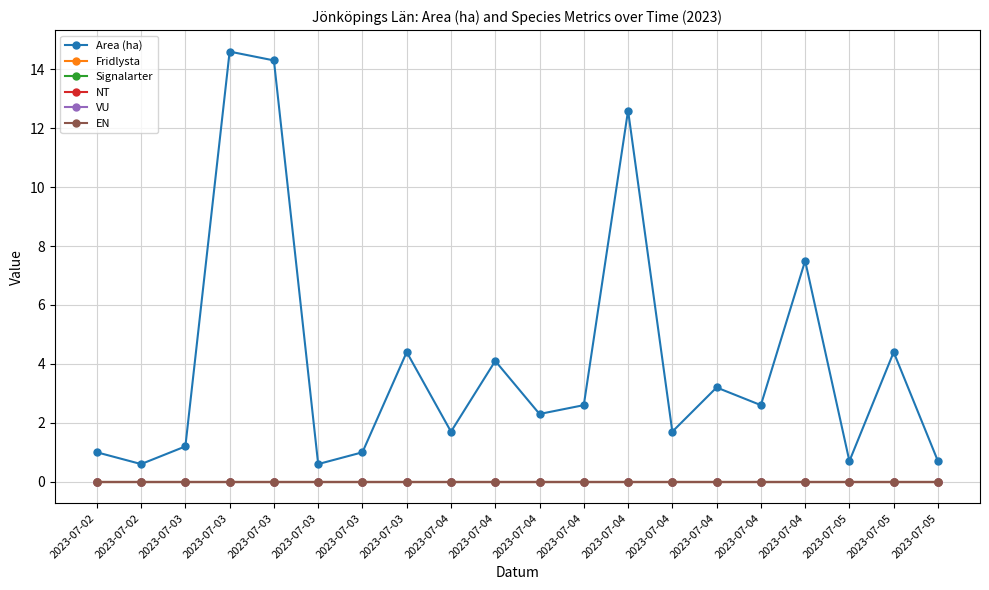

Is this an area chart (filled region under the line)?

No